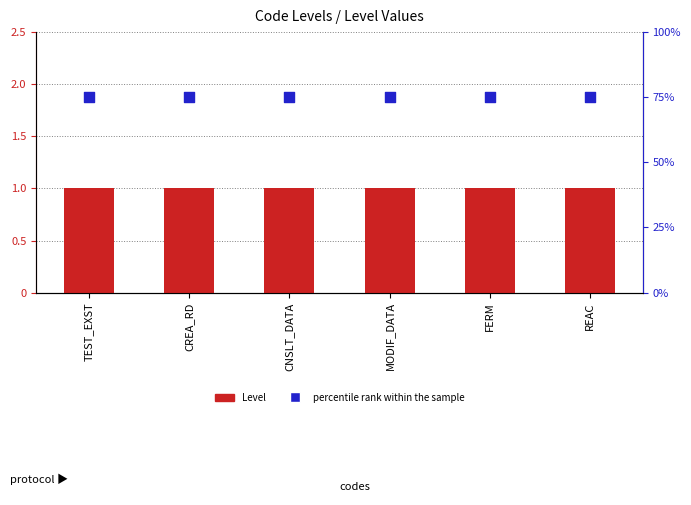

At which category is the sum across all series the highest?

TEST_EXST